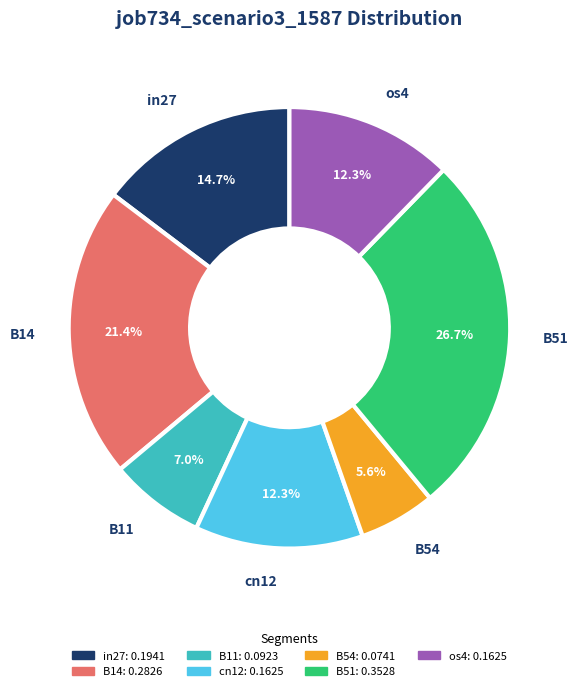

To the nearest percent, what portion does B54 represent?

6%